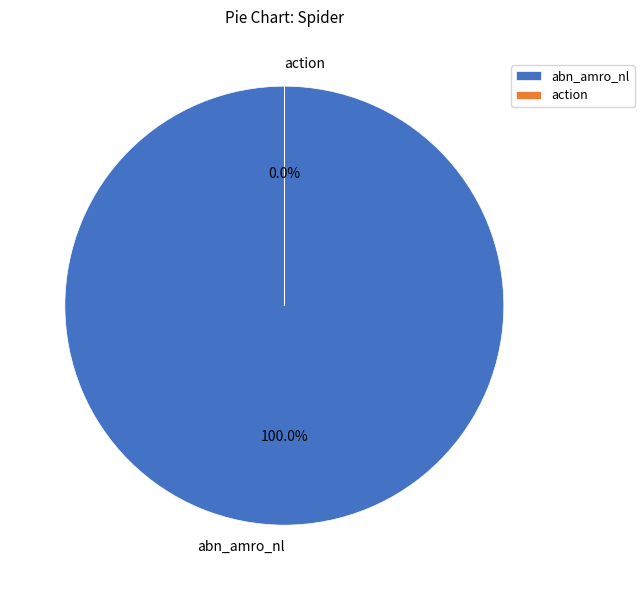

Which slice represents more than half of the pie?

abn_amro_nl